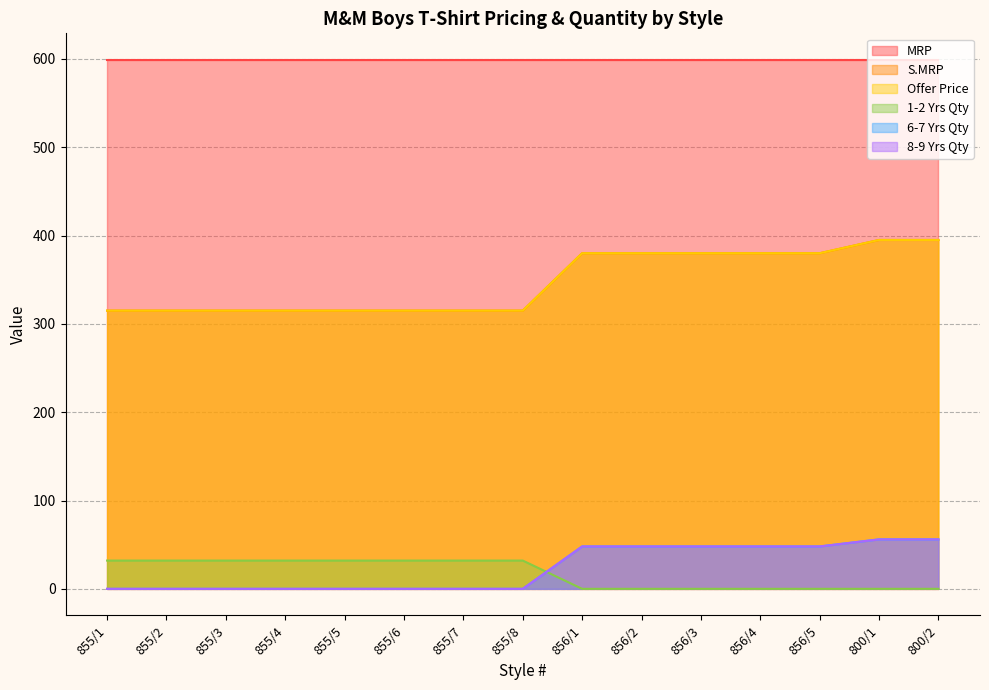

What is the label of the 13th point from the left?

856/5